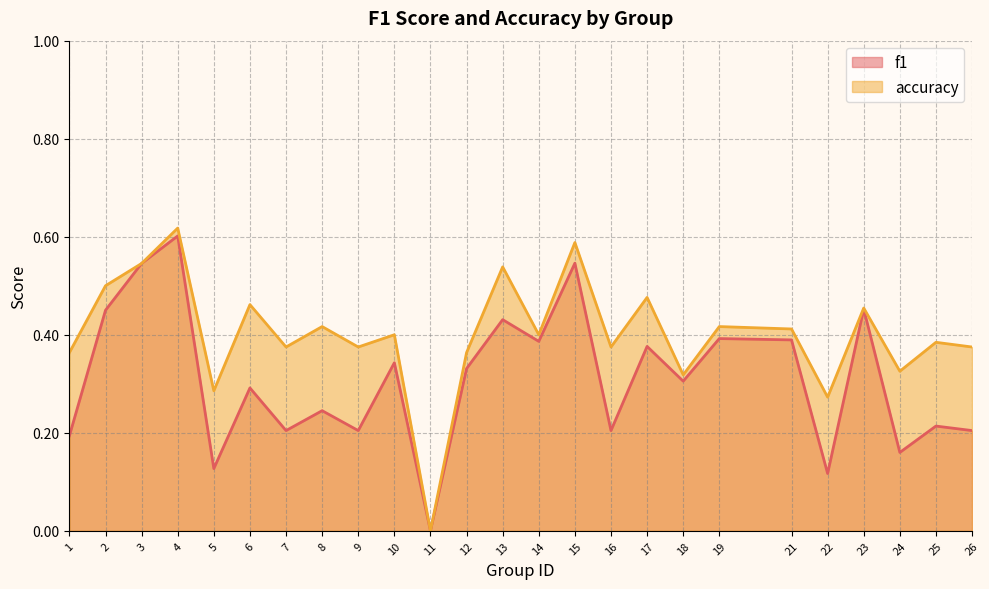

True or false: f1 and accuracy cross at least once.

False